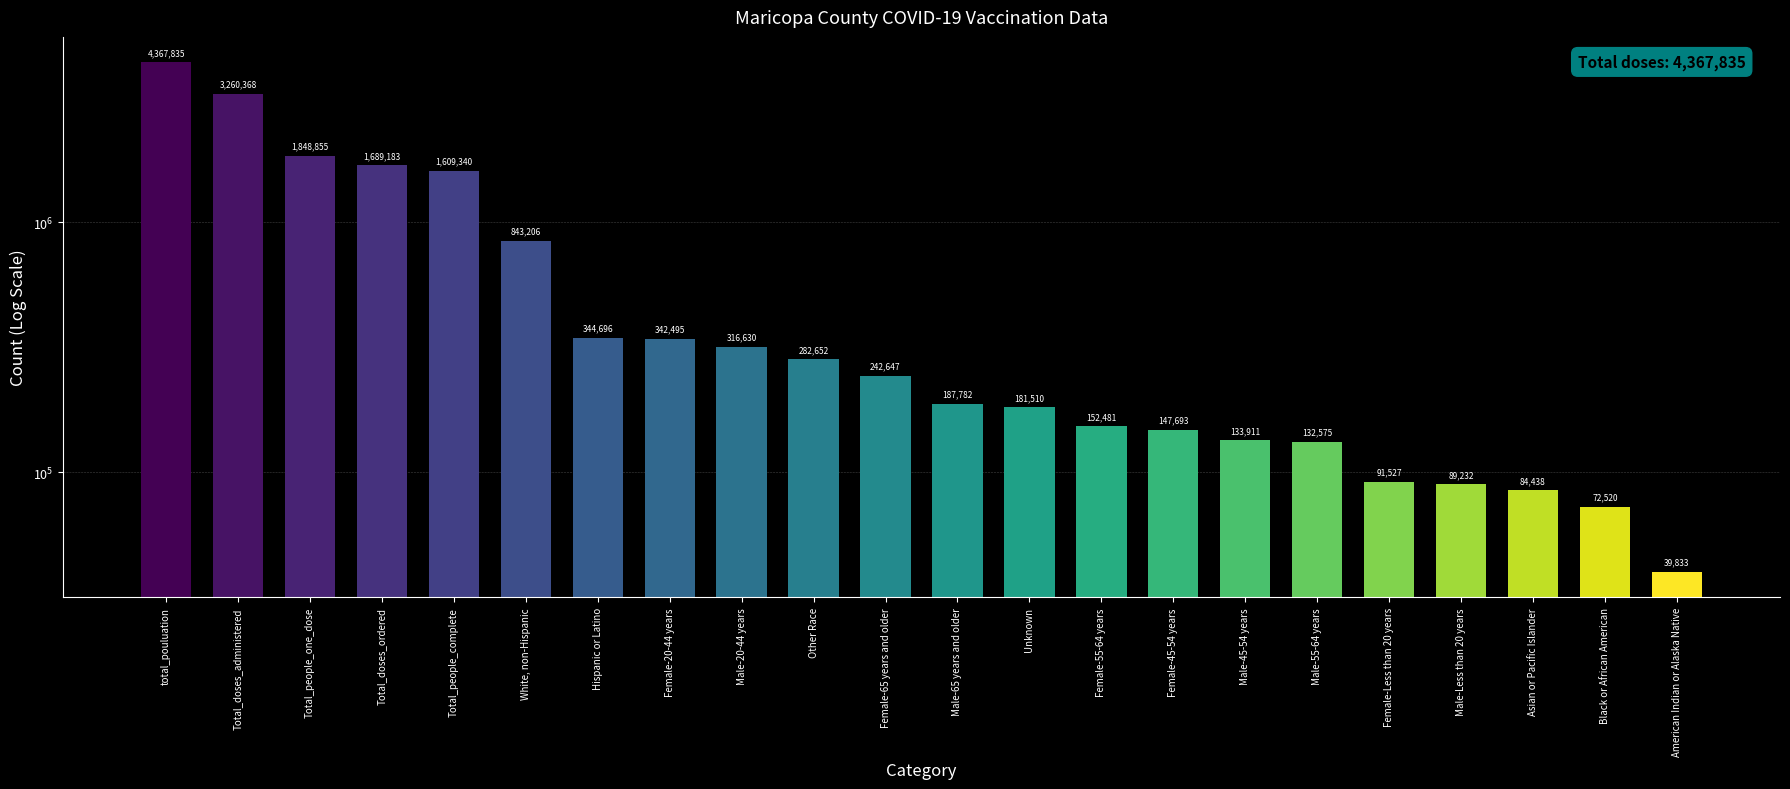

Rank the categories by value from lowest to highest.

American Indian or Alaska Native, Black or African American, Asian or Pacific Islander, Male-Less than 20 years, Female-Less than 20 years, Male-55-64 years, Male-45-54 years, Female-45-54 years, Female-55-64 years, Unknown, Male-65 years and older, Female-65 years and older, Other Race, Male-20-44 years, Female-20-44 years, Hispanic or Latino, White, non-Hispanic, Total_people_complete, Total_doses_ordered, Total_people_one_dose, Total_doses_administered, total_pouluation